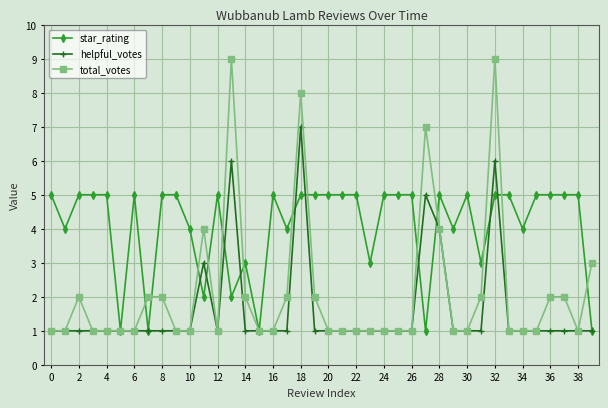

Rank the series by their maximum value, from lowest to highest.

star_rating, helpful_votes, total_votes